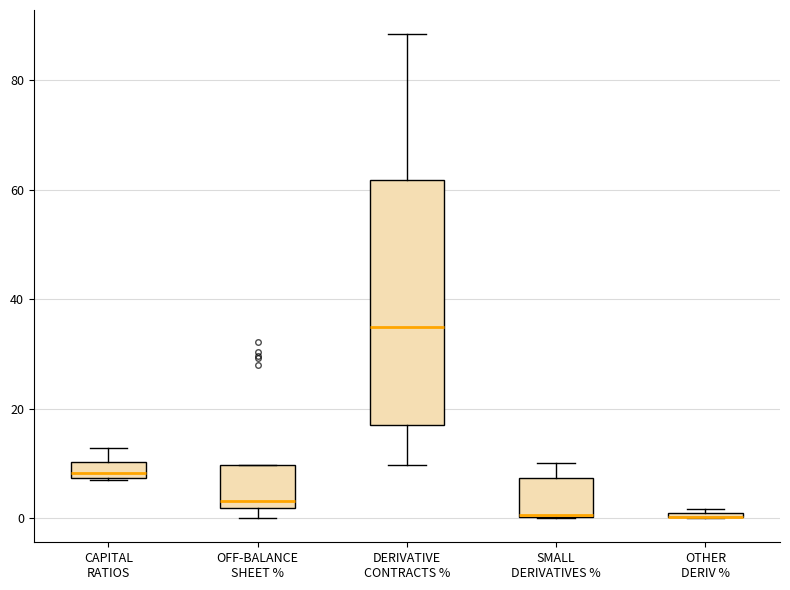

Which box is the tallest, from its lower edge to its upper edge?

DERIVATIVE CONTRACTS %